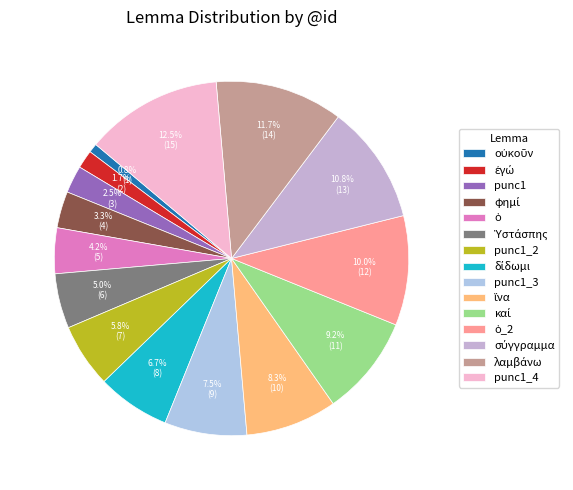

Is punc1_4 the majority of the pie?

No